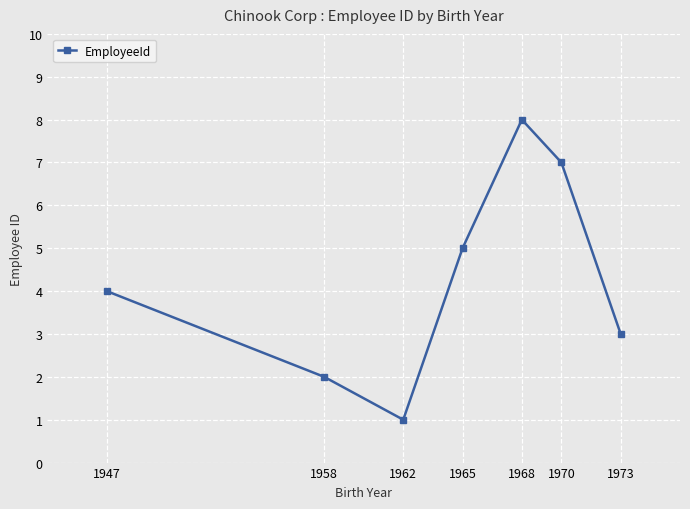

How many lines are shown in the chart?

1